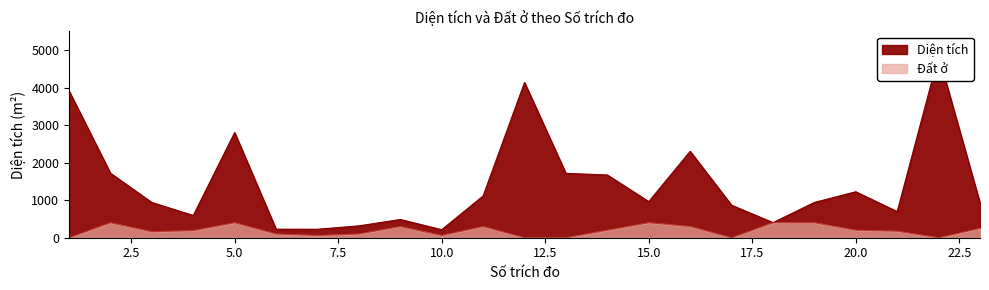

What is the minimum value for Diện tích?

214.1